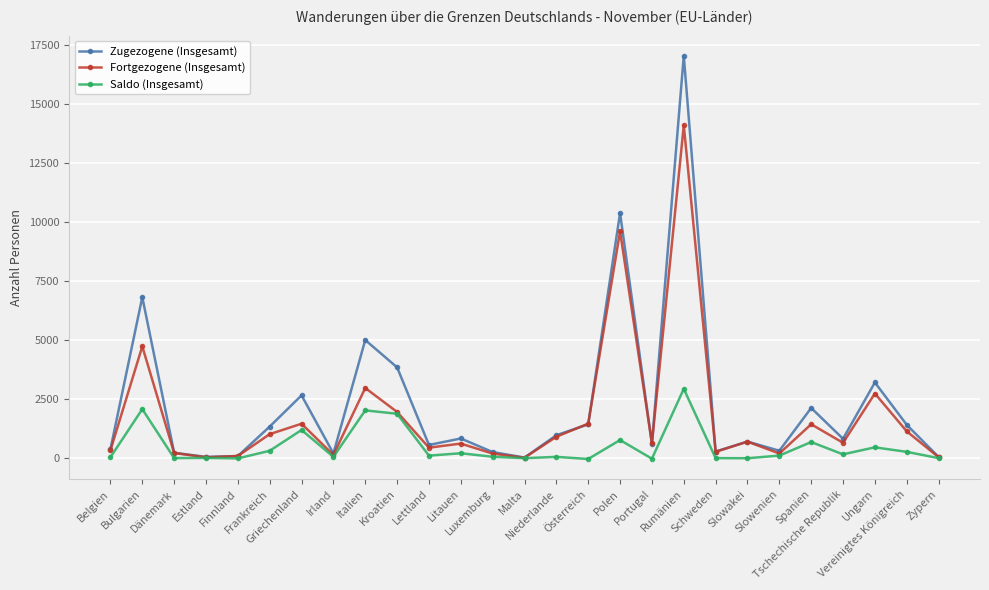

List the series in order of their overall mean, highest first.

Zugezogene (Insgesamt), Fortgezogene (Insgesamt), Saldo (Insgesamt)